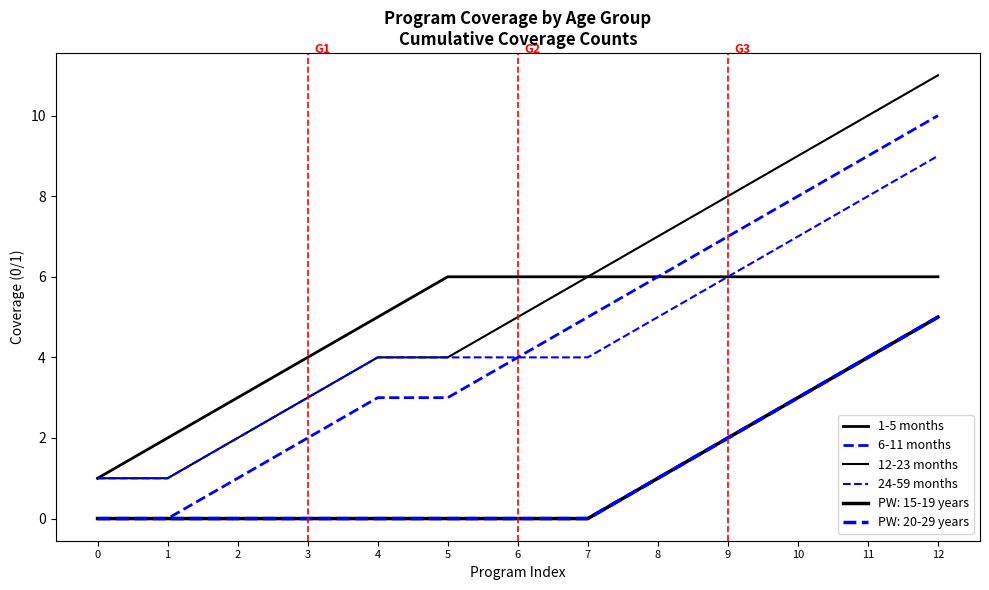

At which label does 12-23 months first exceed 5?

7